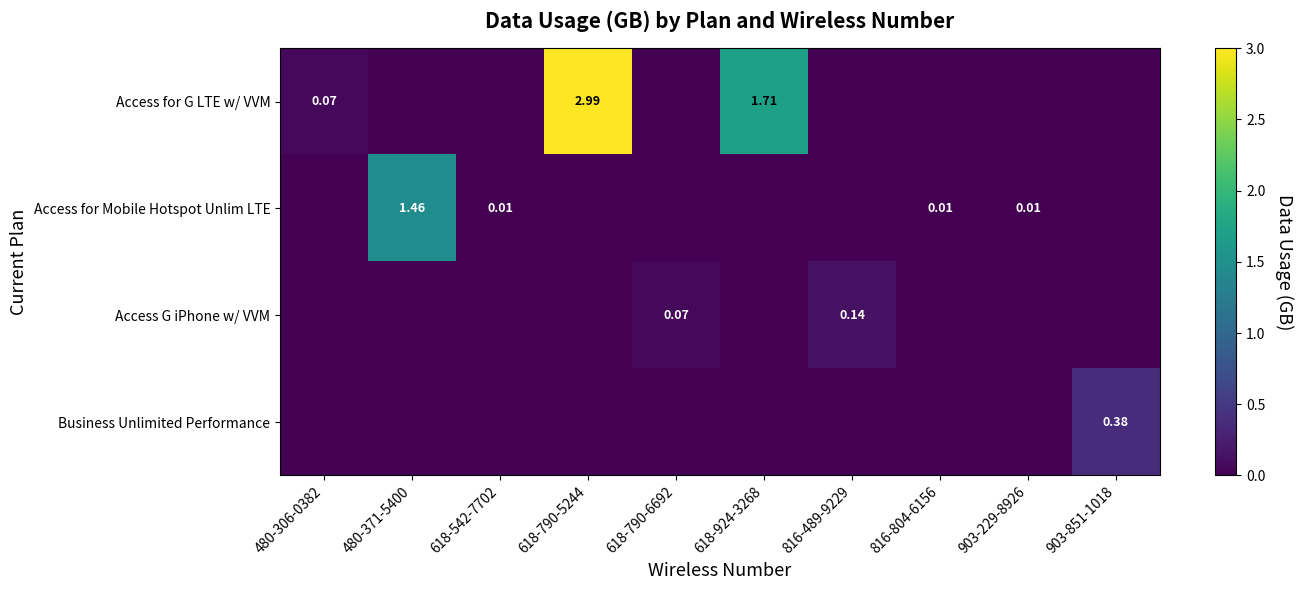

Count the number of categories in the chart.

10